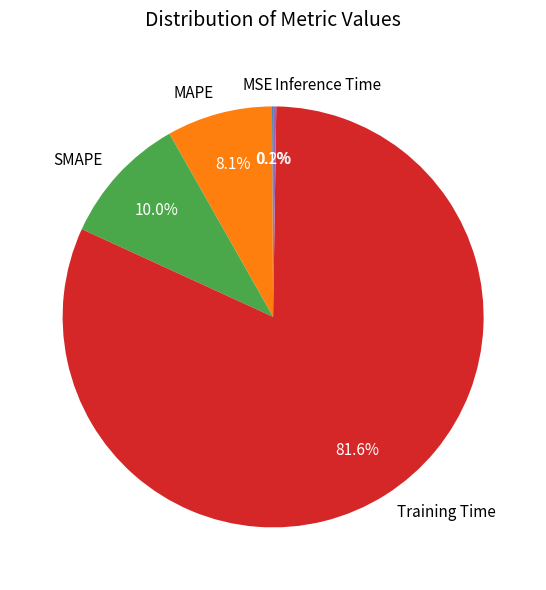

What is the largest slice in the pie chart?

Training Time